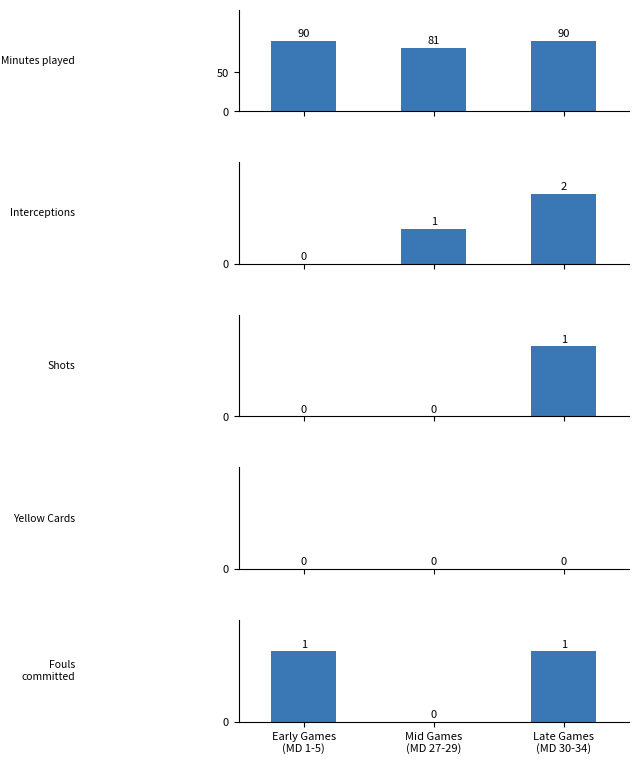

How many bars are there in each group?

5